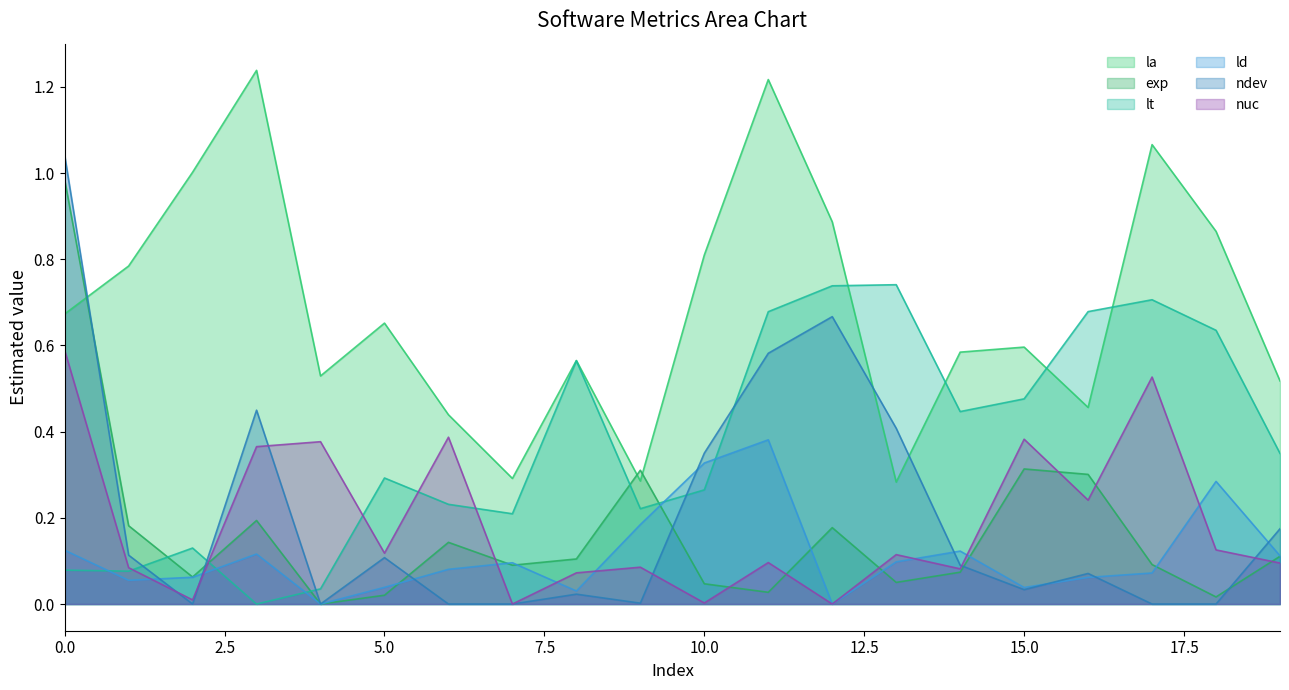

Rank the categories by nuc value from highest to lowest.

0, 17, 6, 15, 4, 3, 16, 18, 5, 13, 11, 19, 9, 1, 14, 8, 2, 10, 7, 12